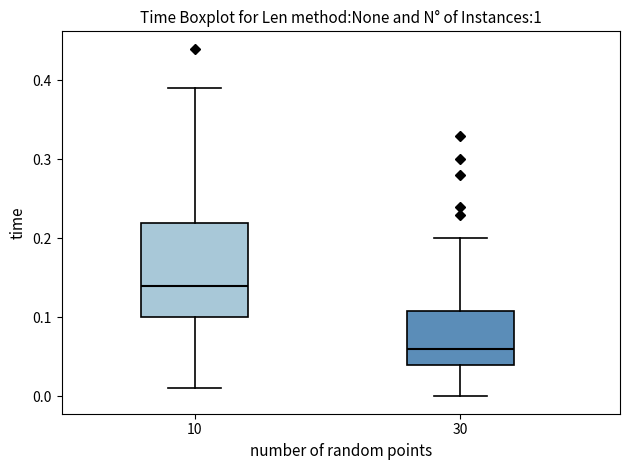

Reading left to right, transcribe this box plot: for each box, give where its median line is, the range the box spans, and where its two whiskers end, as read against the y-axis. The values are not printed on the chart, so give them approximately, as read against the axis.

10: median 0.14, box 0.10 to 0.22, whiskers 0.01 to 0.39
30: median 0.06, box 0.04 to 0.11, whiskers 0.00 to 0.20